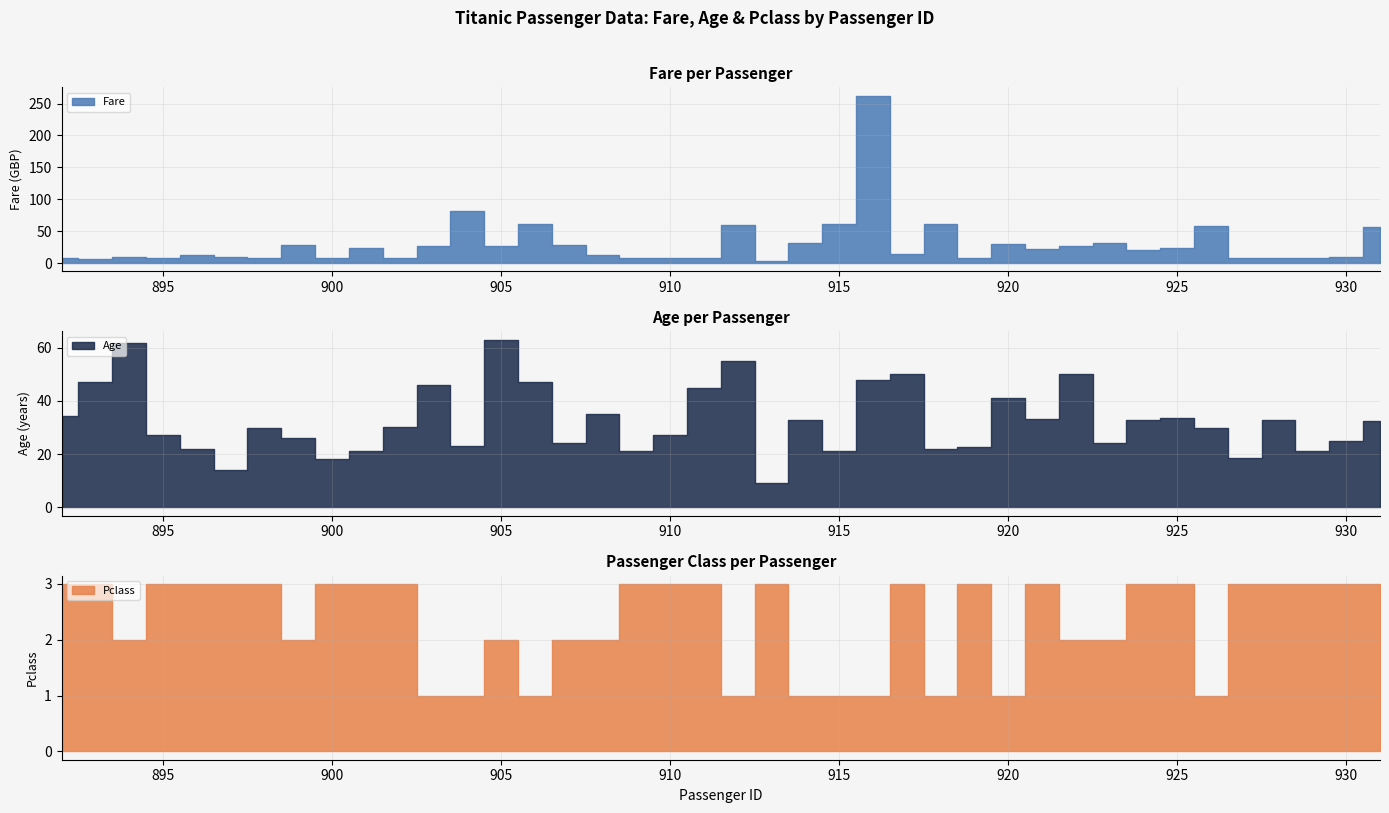

Which label corresponds to the largest value in the chart?

916